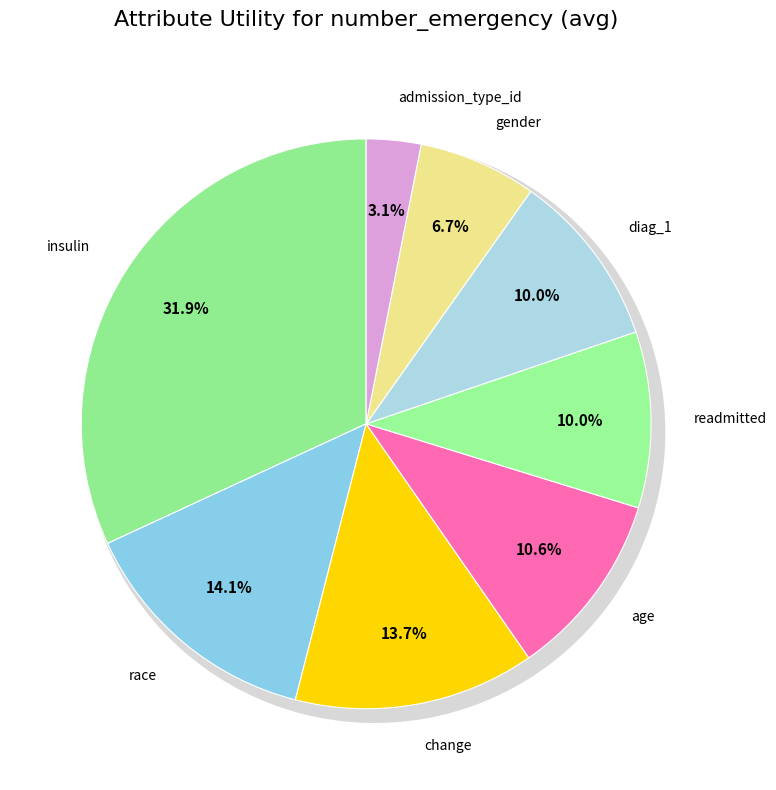

Is the sum of gender and admission_type_id greater than half?

No